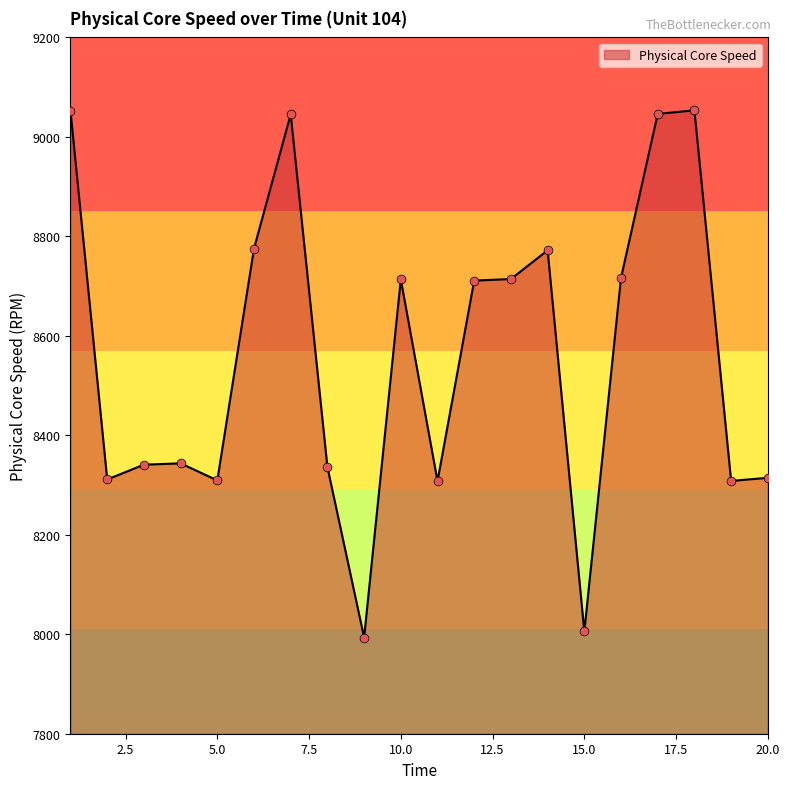

What is the difference between the maximum and minimum values?

1059.9